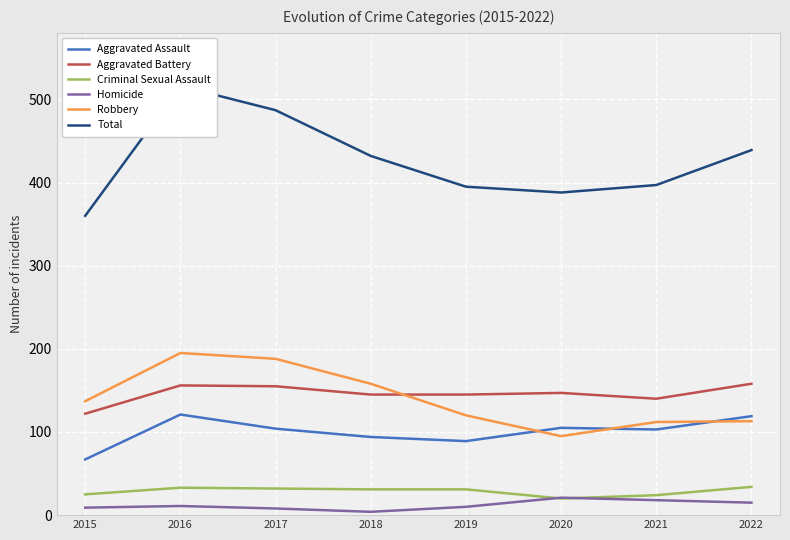

How many lines are shown in the chart?

6